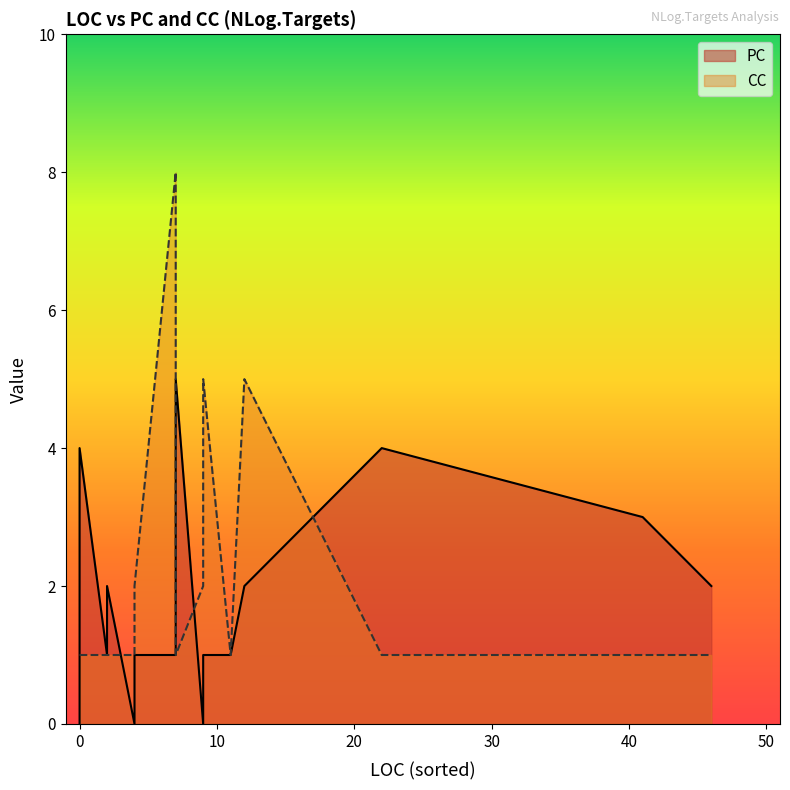

What is the label of the 13th point from the left?

9